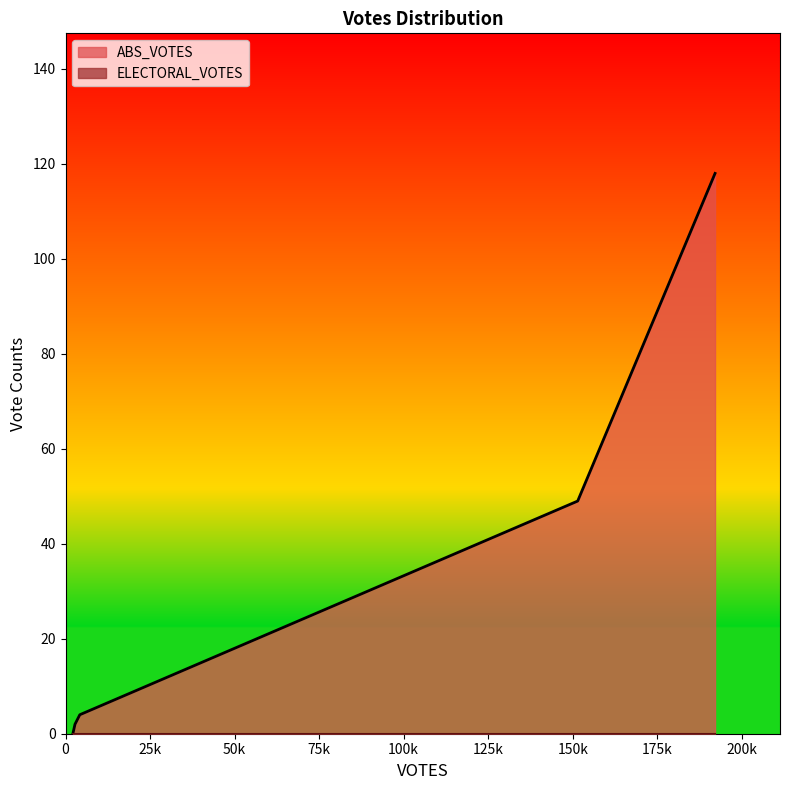

What are all the series names shown in the legend?

ABS_VOTES, ELECTORAL_VOTES